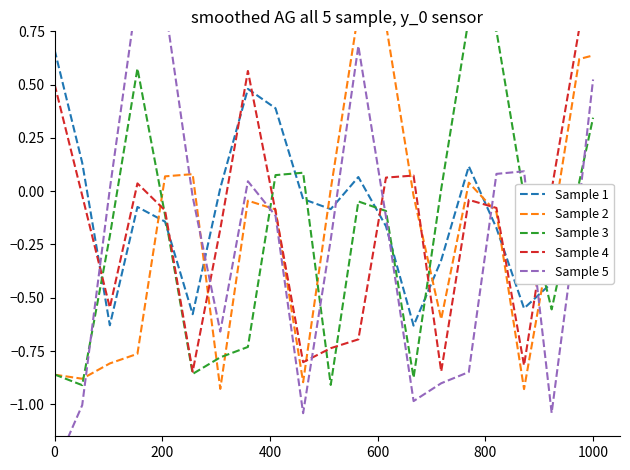

The value of Sample 1 at 1000 is -0.4. True or false?

True